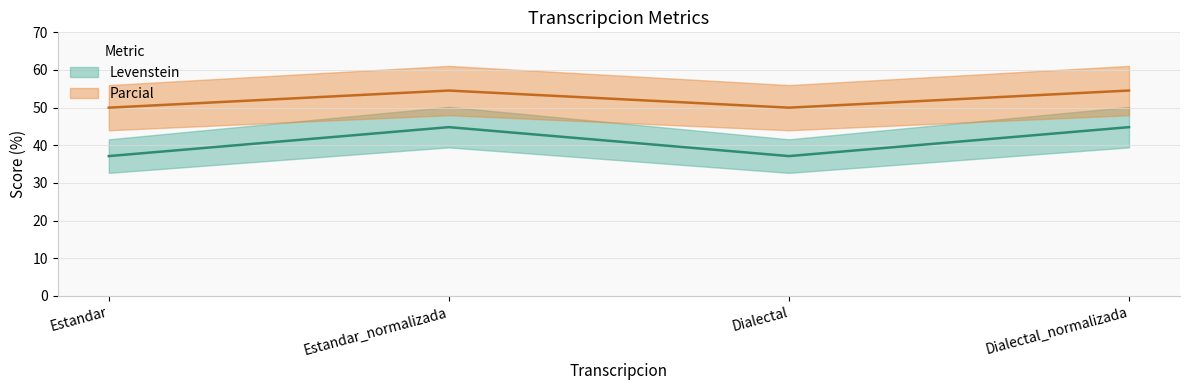

What is the total value across all series at Estandar?

87.1